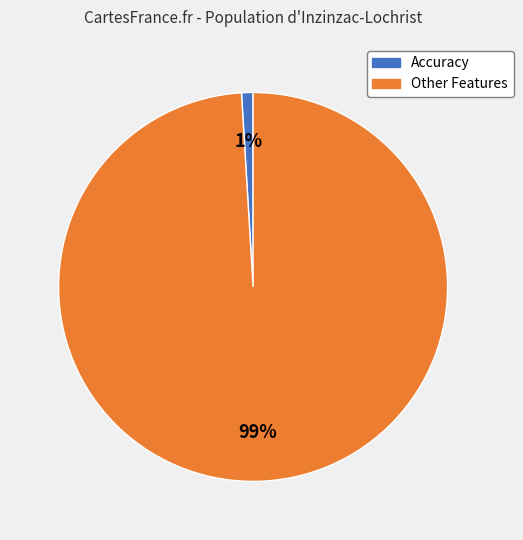

To the nearest percent, what is the difference between the largest and smallest slice percentages?

98%